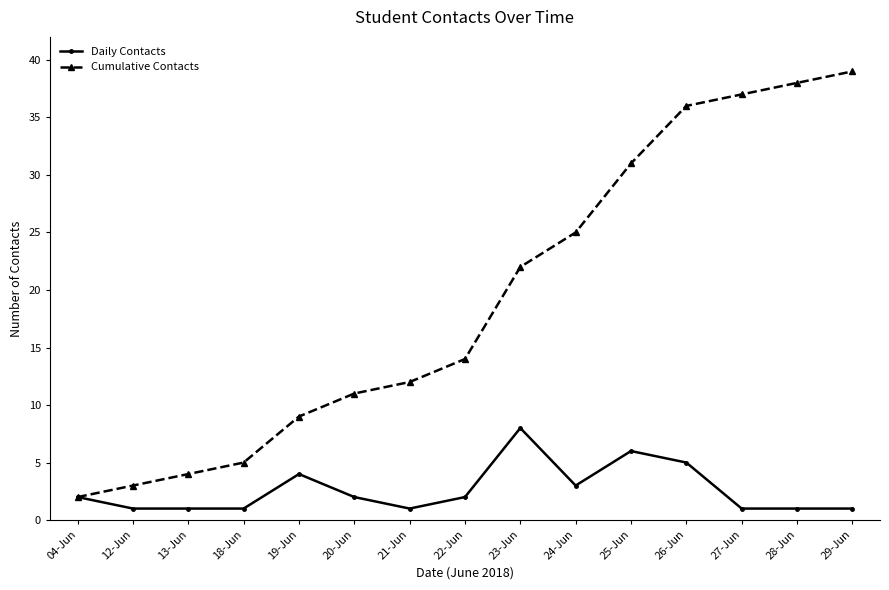

What is the sum of the Daily Contacts values at 12-Jun and 29-Jun?

2